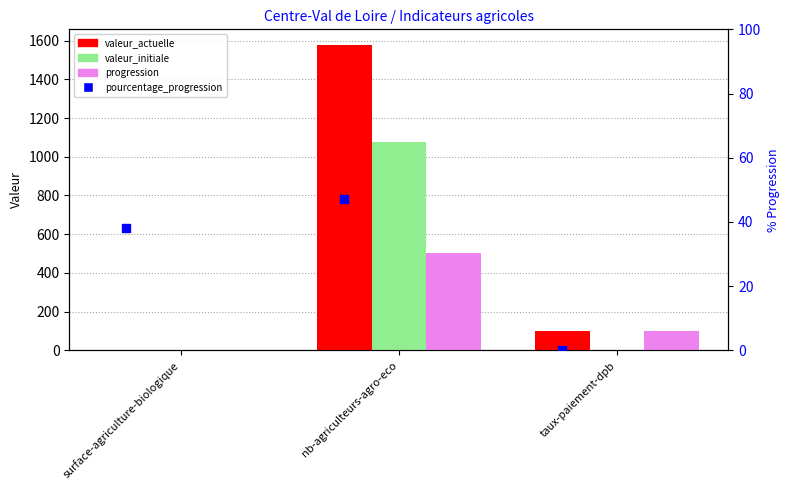

What are all the series names shown in the legend?

valeur_actuelle, valeur_initiale, progression, pourcentage_progression